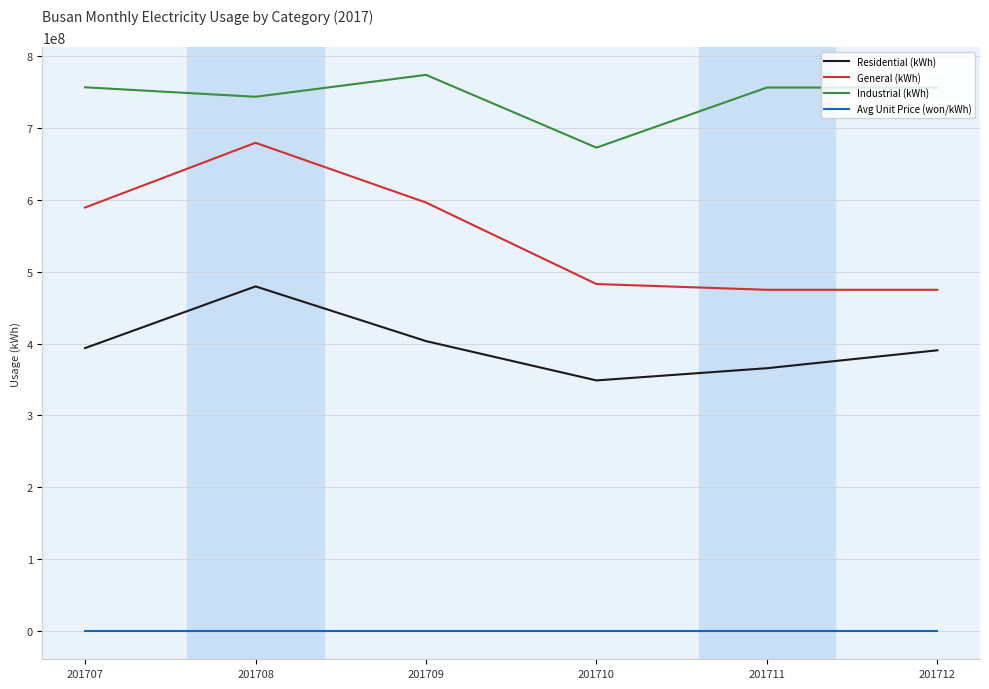

Is the value of General (kWh) at 201708 greater than the value of Industrial (kWh) at 201707?

No